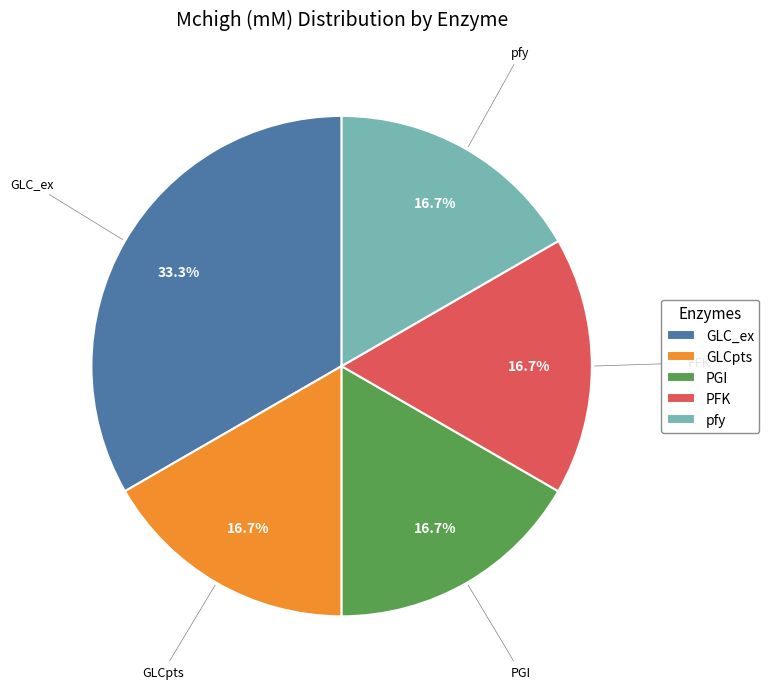

What percentage do GLC_ex and pfy together represent?

50.0%